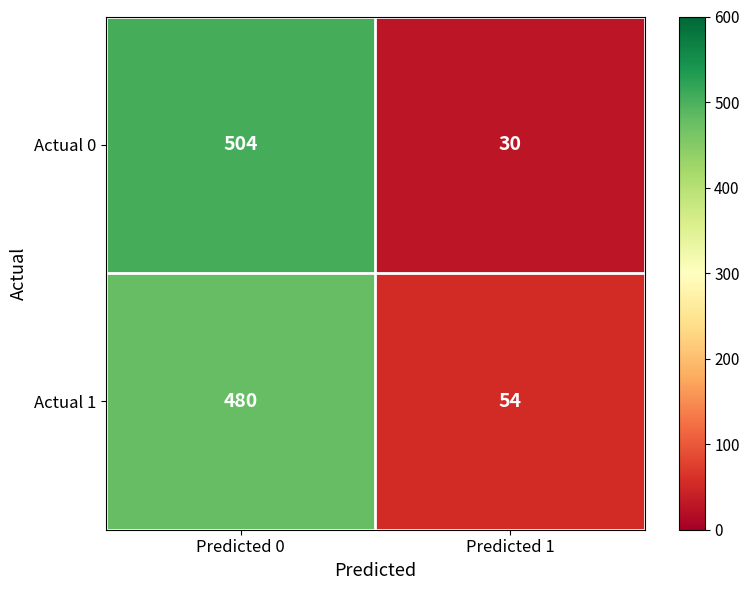

What is the difference between the highest and lowest values at Predicted 1?

24